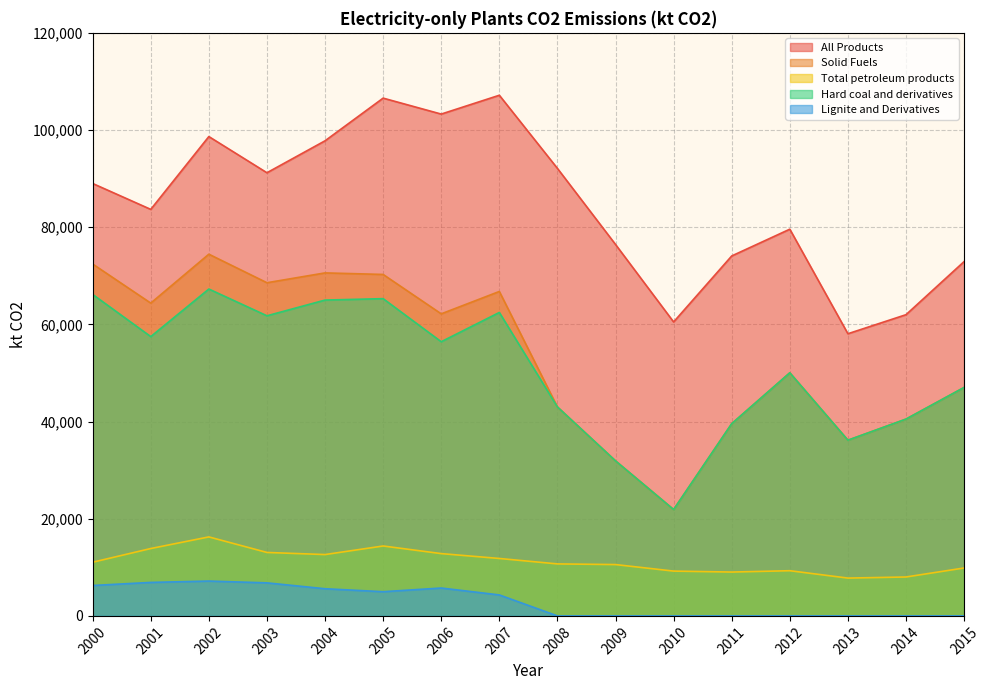

True or false: All Products and Lignite and Derivatives intersect in this chart.

False